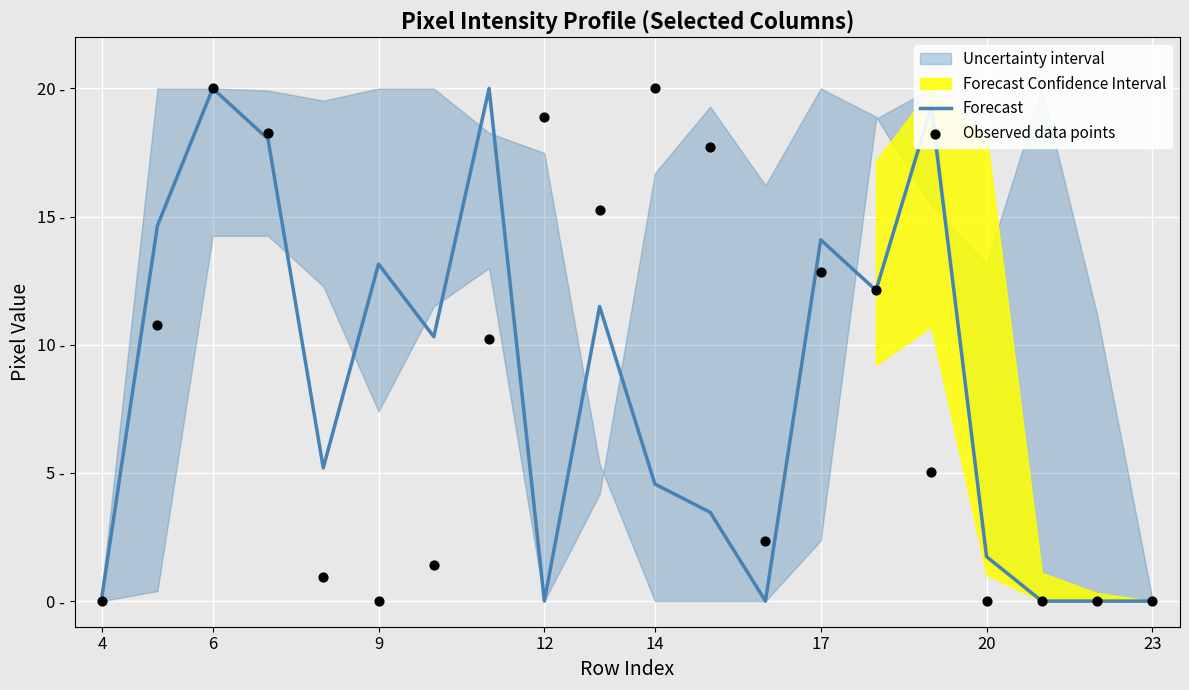

Which series contains the highest Y value?

Forecast